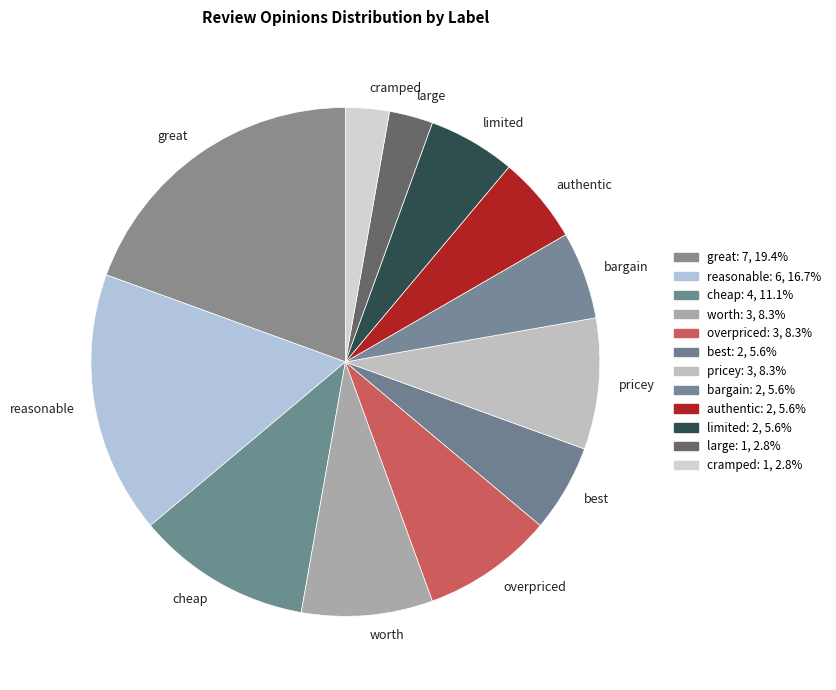

Approximately how many times larger is the value at great compared to reasonable?

1.2